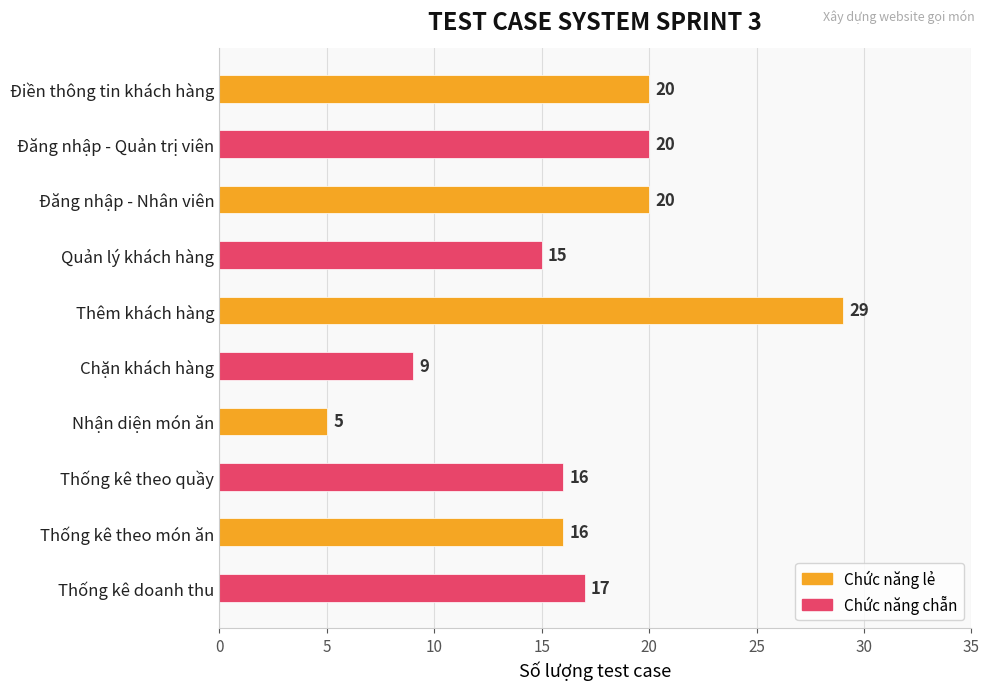

Count the number of data series in this chart.

1